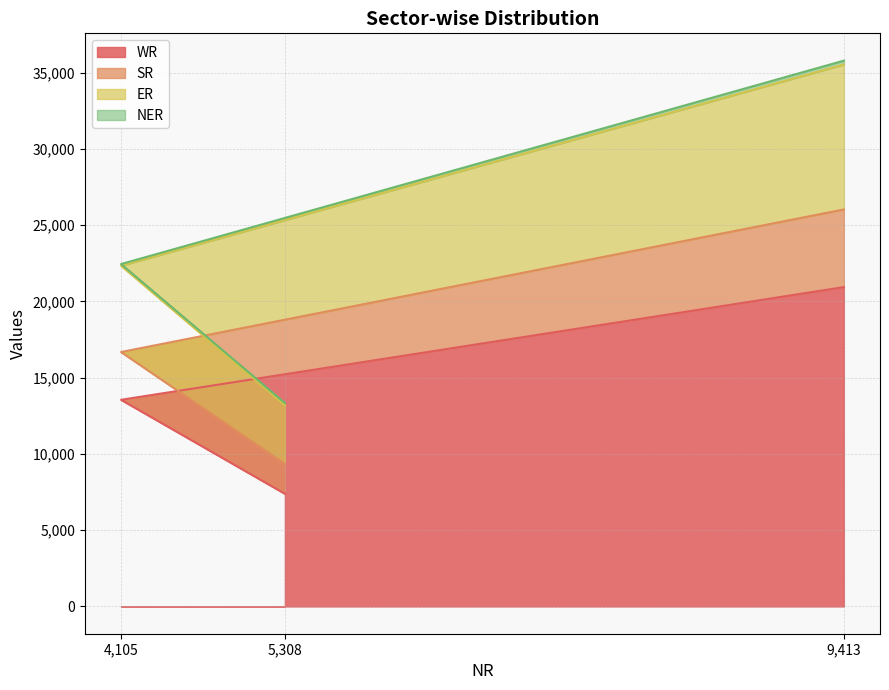

At which category does the chart reach its peak across all series?

9413